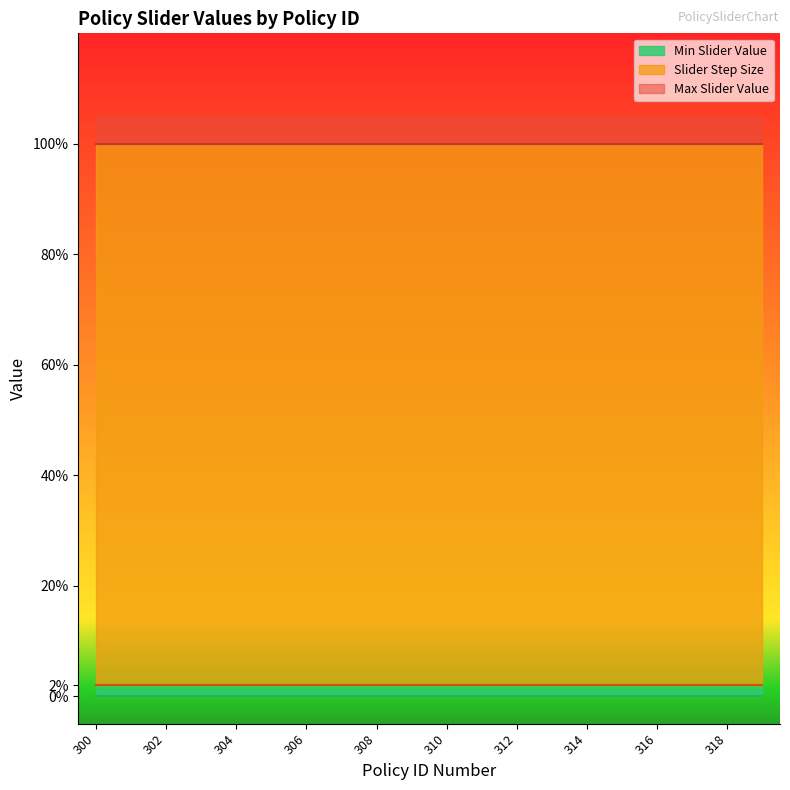

Reading left to right, extract all data points from this chart.

Max Slider Value: 300=1.0	301=1.0	302=1.0	303=1.0	304=1.0	305=1.0	306=1.0	307=1.0	308=1.0	309=1.0	310=1.0	311=1.0	312=1.0	313=1.0	314=1.0	315=1.0	316=1.0	317=1.0	318=1.0	319=1.0
Slider Step Size: 300=0.0	301=0.0	302=0.0	303=0.0	304=0.0	305=0.0	306=0.0	307=0.0	308=0.0	309=0.0	310=0.0	311=0.0	312=0.0	313=0.0	314=0.0	315=0.0	316=0.0	317=0.0	318=0.0	319=0.0
Min Slider Value: 300=0.0	301=0.0	302=0.0	303=0.0	304=0.0	305=0.0	306=0.0	307=0.0	308=0.0	309=0.0	310=0.0	311=0.0	312=0.0	313=0.0	314=0.0	315=0.0	316=0.0	317=0.0	318=0.0	319=0.0